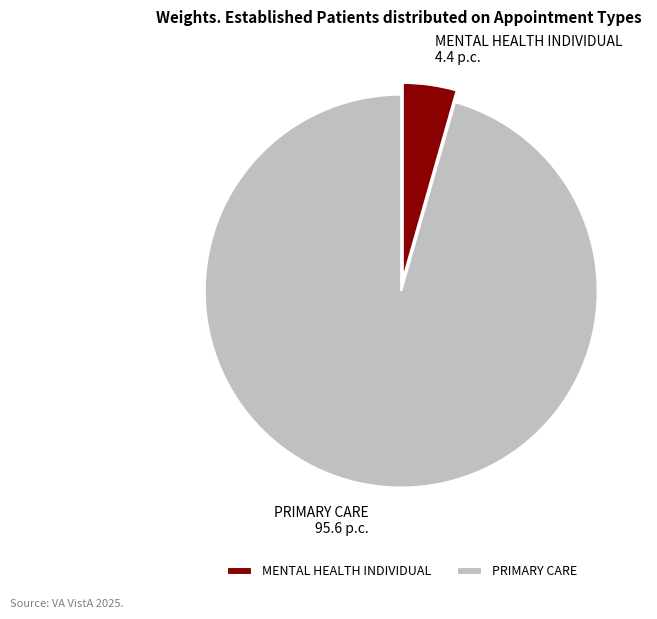

Which category accounts for the majority?

PRIMARY CARE